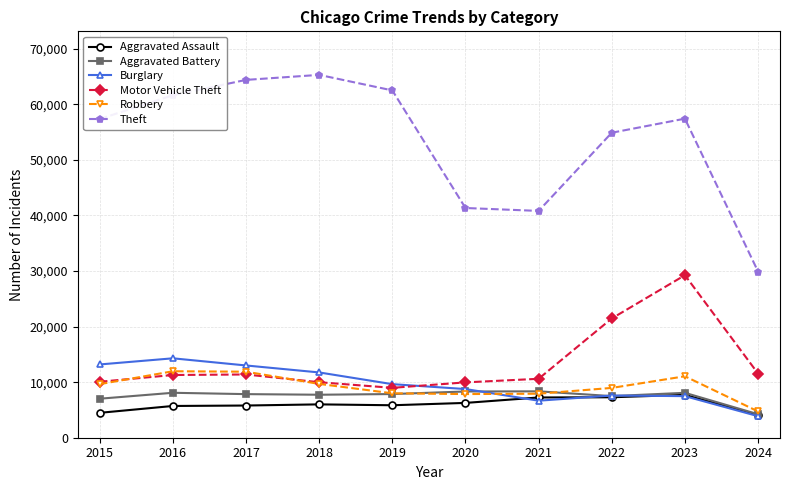

What is the value of the Theft point at the 2nd from the left?

61623